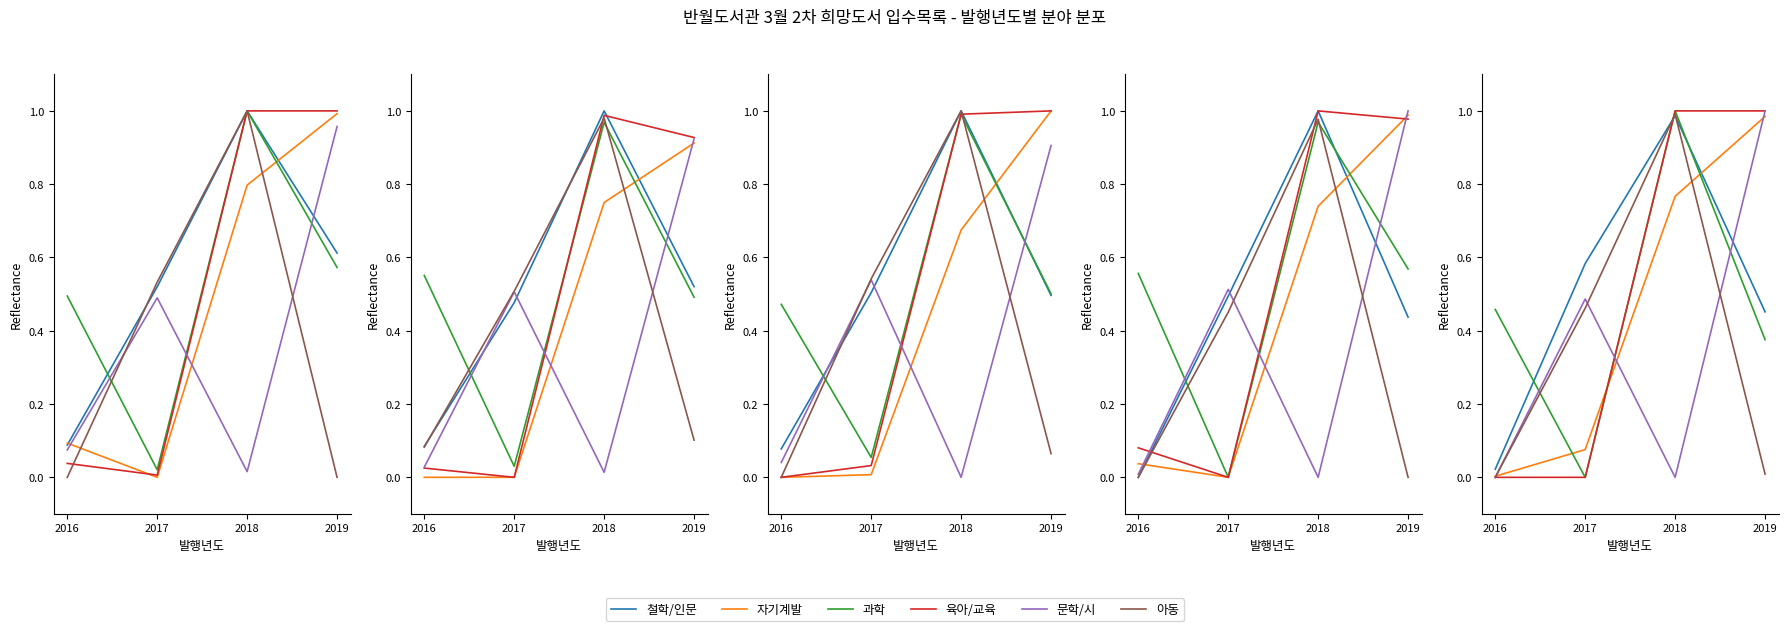

How many values in the 아동 series exceed 0?

3